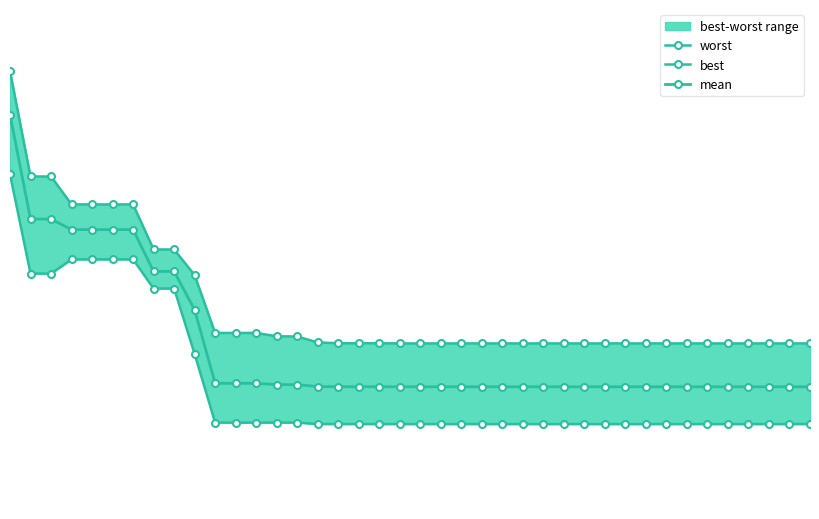

What is the difference between the maximum and minimum values in the worst series?

0.9